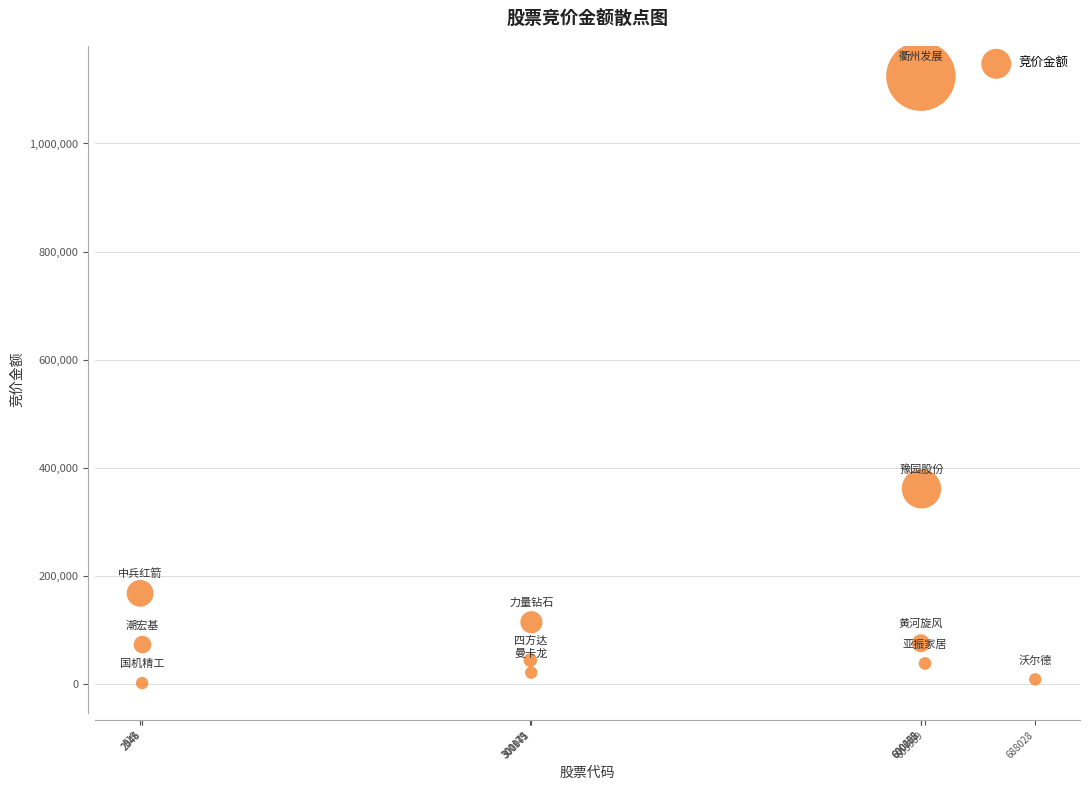

What is the average X value?

363596